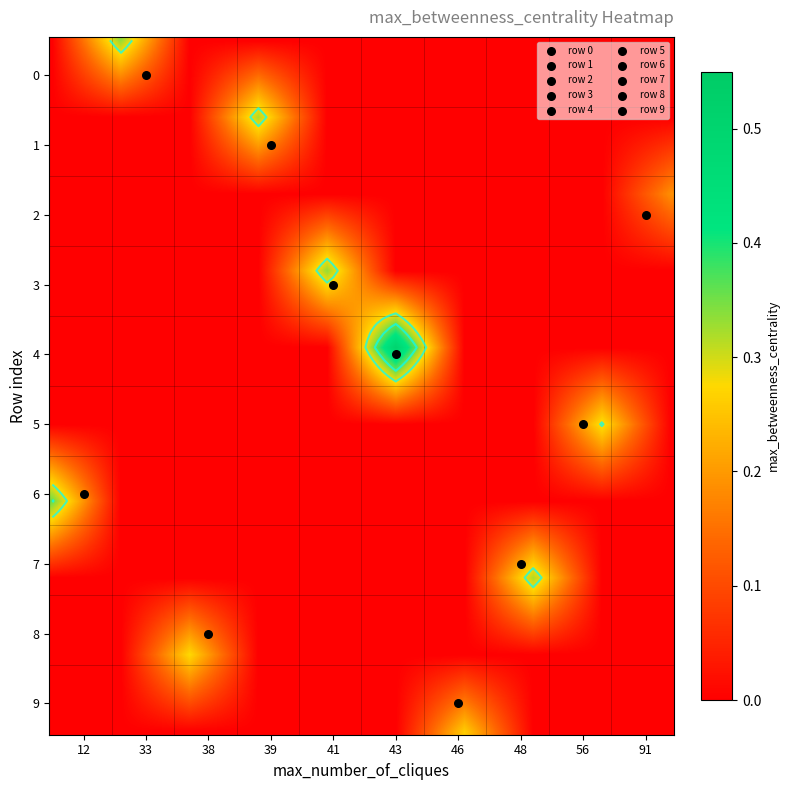

What is the spread (max minus min) of values at max_number_of_cliques?

79.0